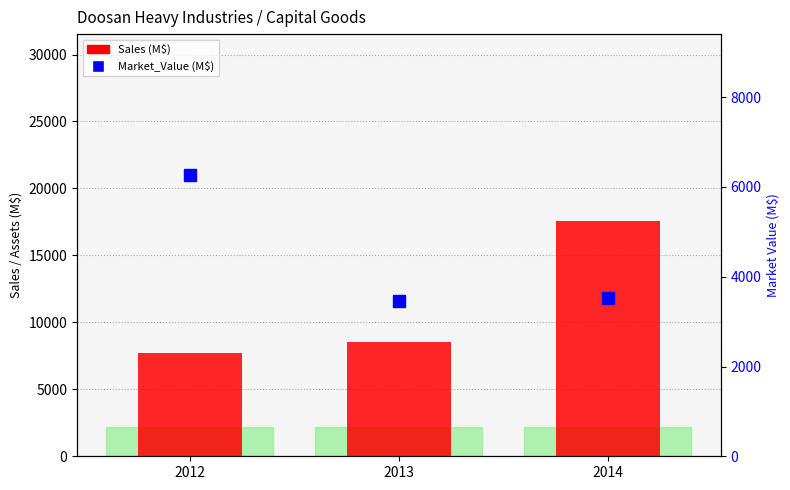

What is the difference between the highest and lowest values at 2013?

5095